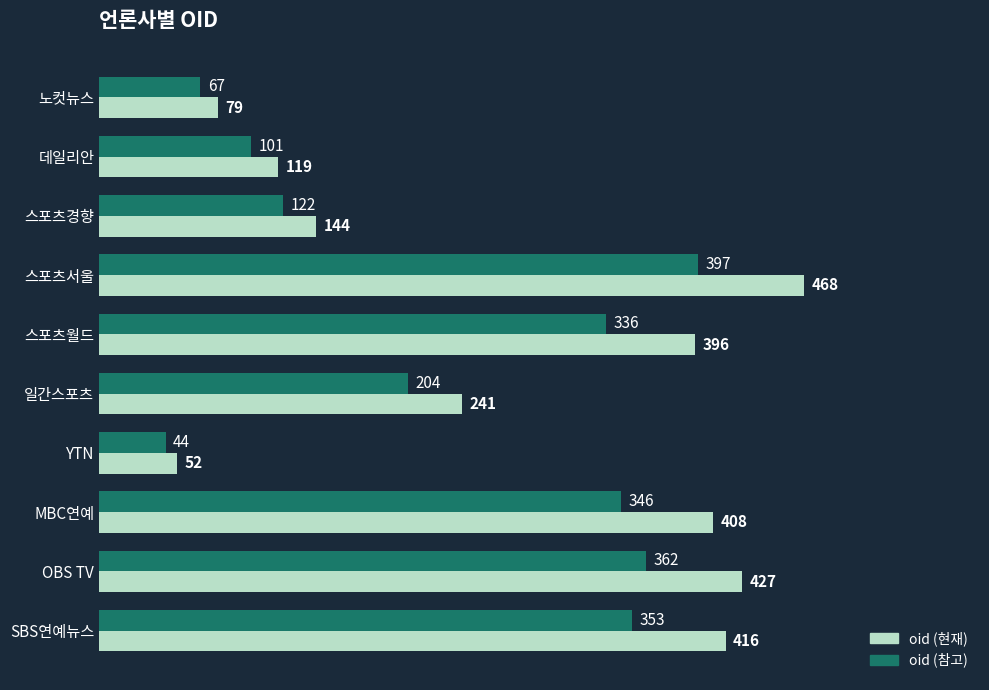

At which category does the chart reach its minimum across all series?

YTN